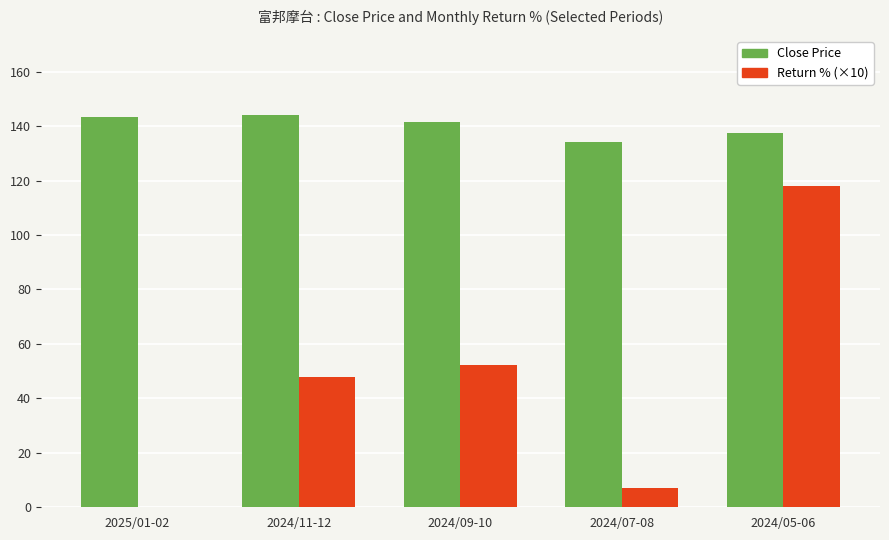

Which series has the largest total across all categories?

Close Price